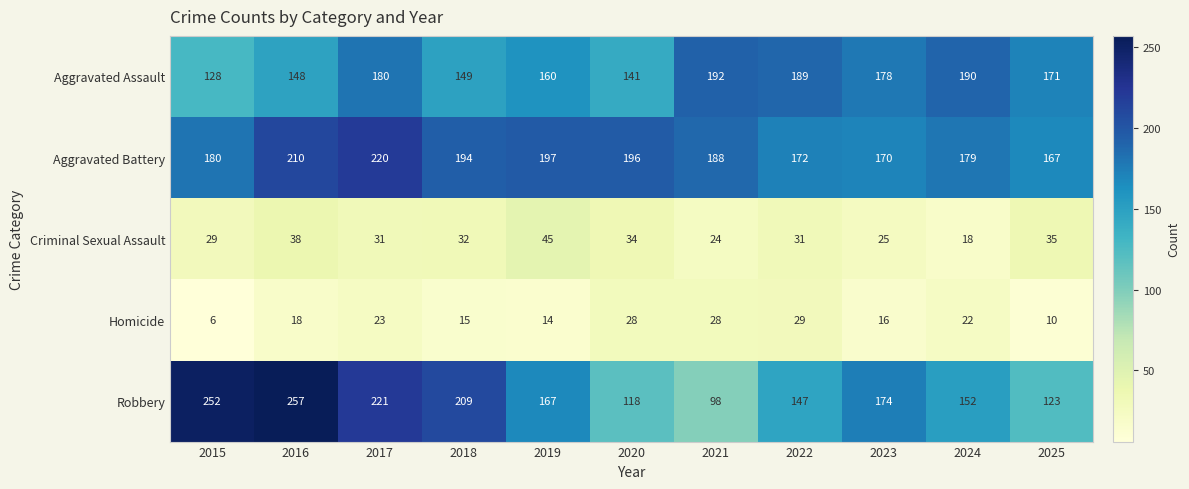

How many data points does each series have?

11